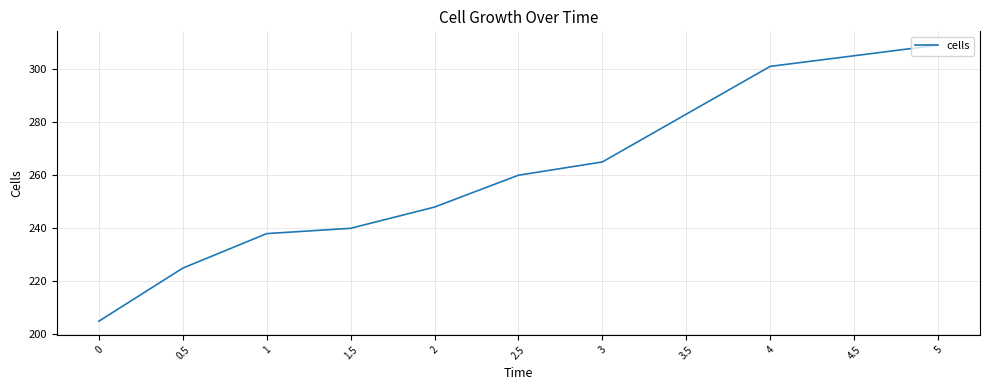

Rank the categories by value from lowest to highest.

0, 0.5, 1, 1.5, 2, 2.5, 3, 3.5, 4, 4.5, 5